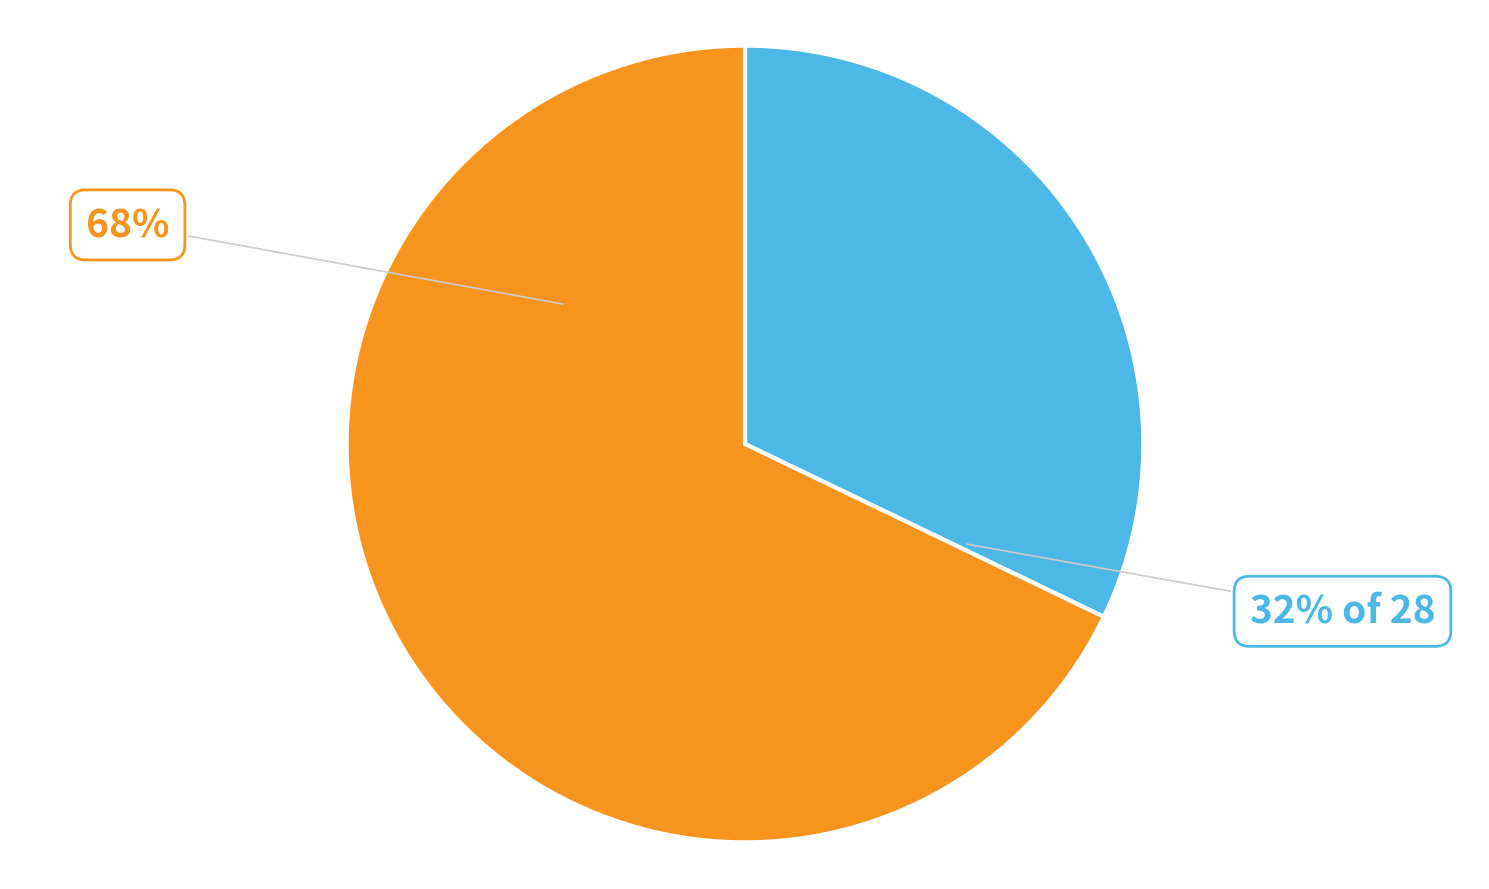

To the nearest percent, what is the difference between the largest and smallest slice percentages?

36%